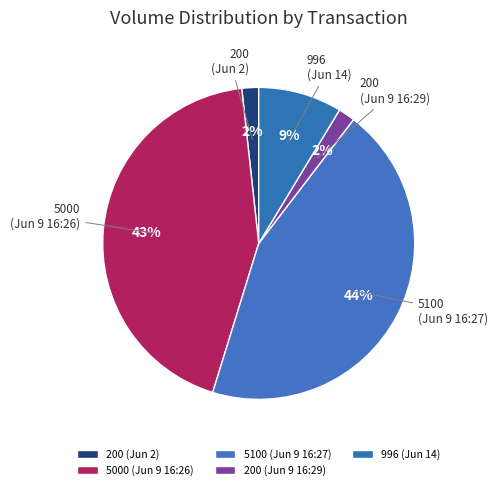

Is the sum of 5000 (Jun 9 16:26) and 5100 (Jun 9 16:27) greater than half?

Yes